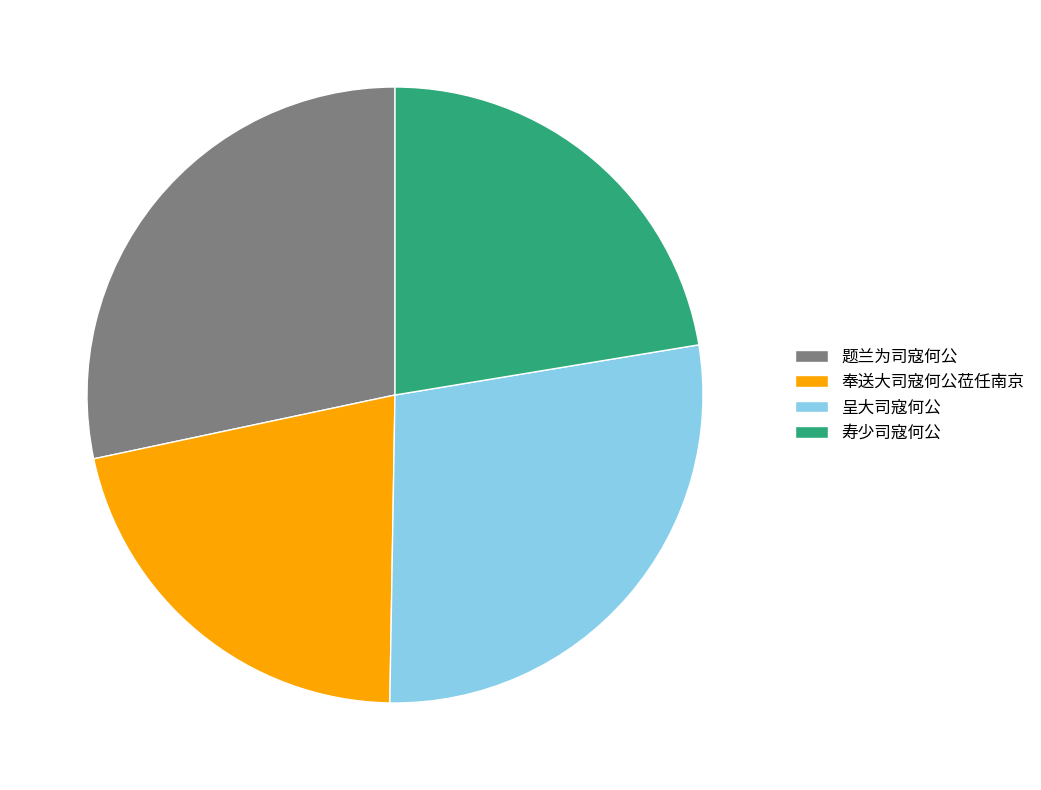

What is the smallest slice in the pie chart?

奉送大司寇何公莅任南京